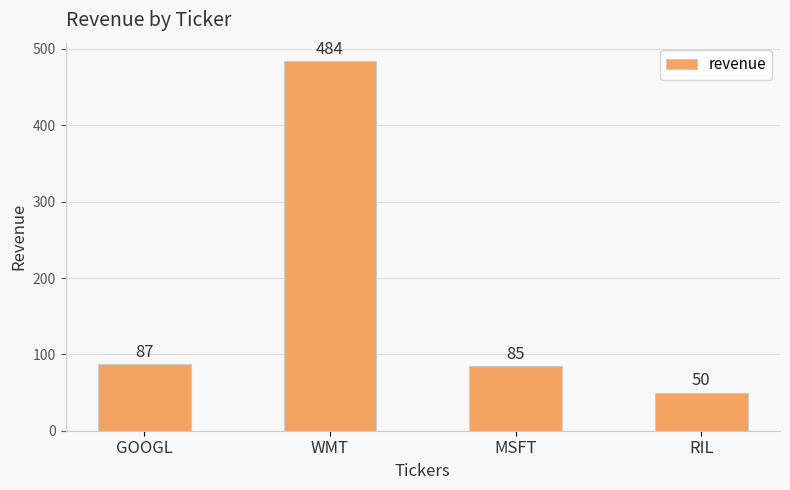

Reading left to right, transcribe all the data shown in this chart.

GOOGL=87	WMT=484	MSFT=85	RIL=50